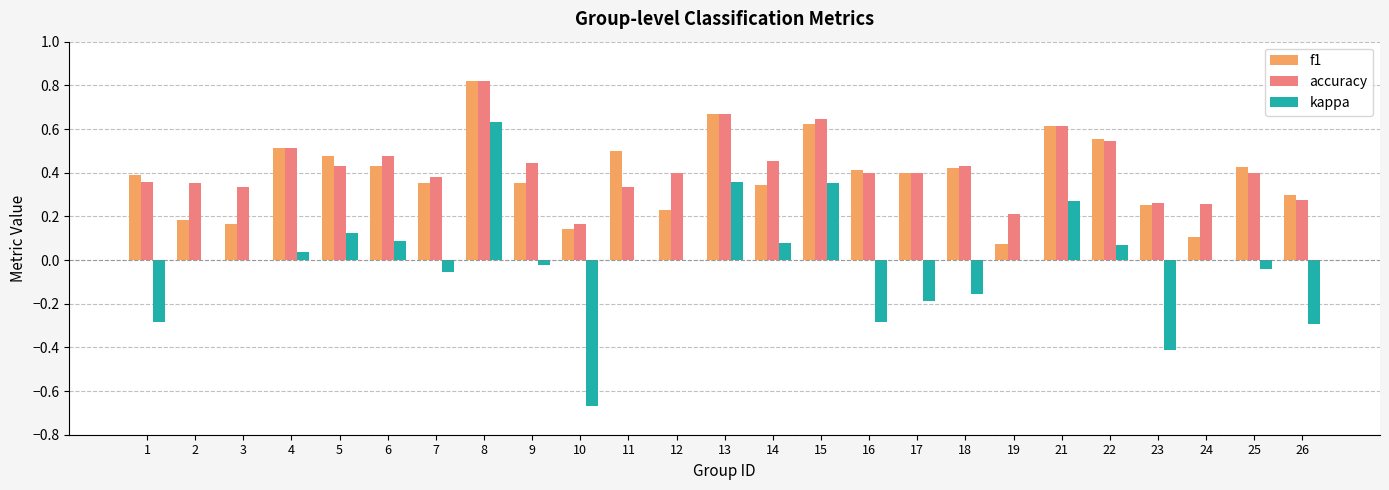

True or false: accuracy has a value of 0.2 at 13.

False